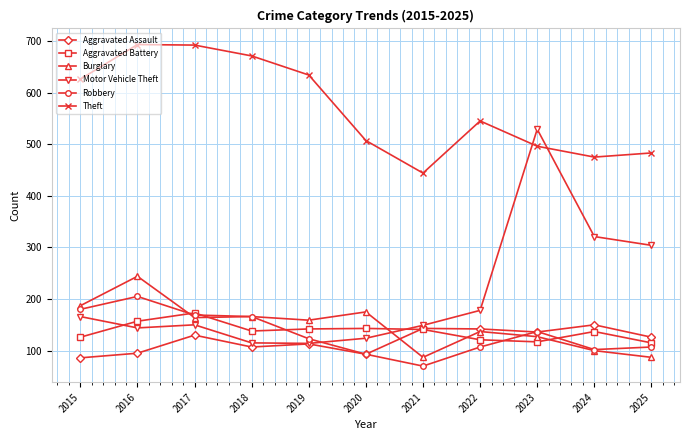

True or false: Aggravated Battery and Robbery cross at least once.

True